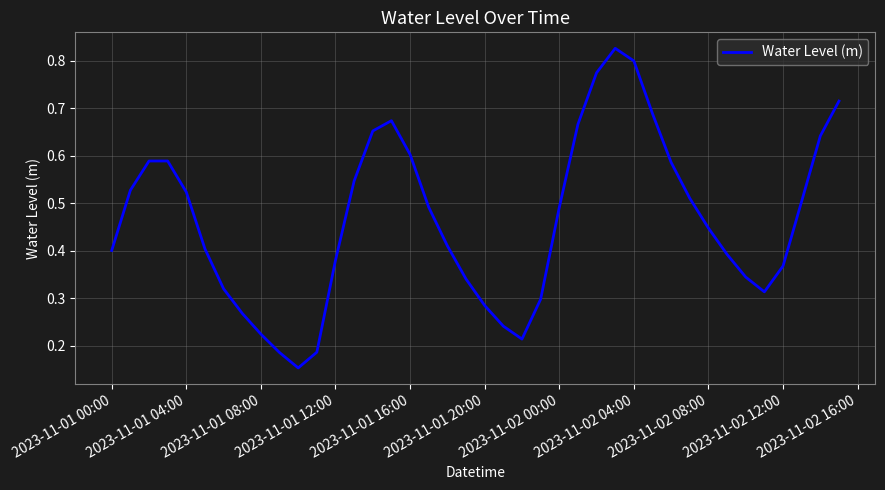

How many points are lower than both their immediate neighbors (excluding endpoints)?

3